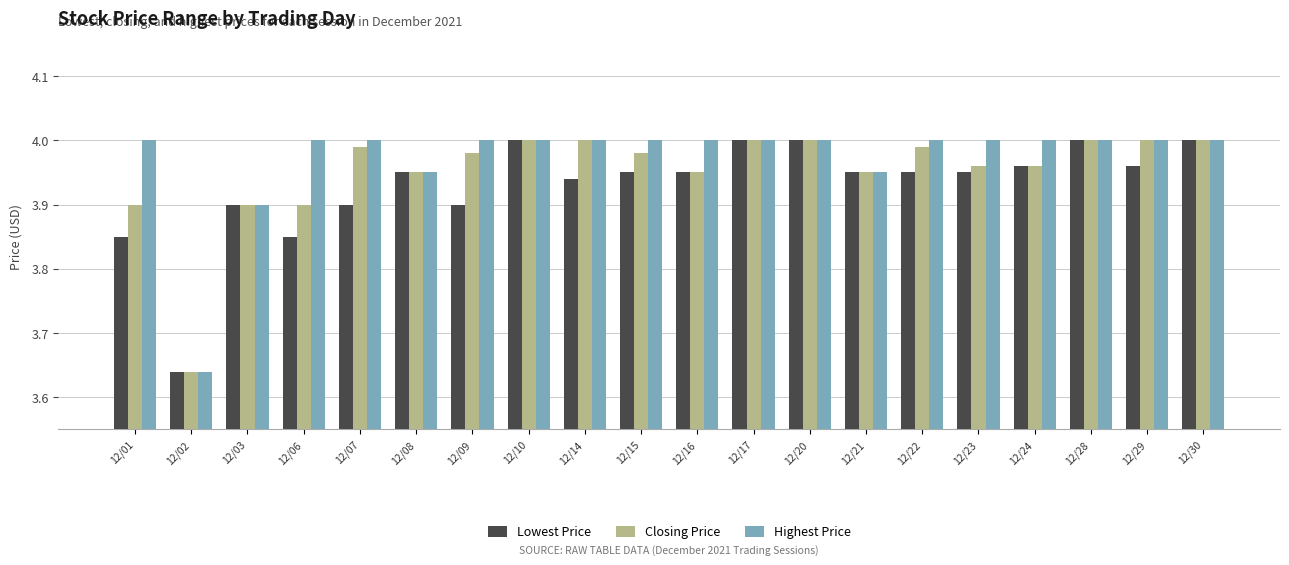

True or false: Lowest Price has a value of 4.0 at 12/22.

True